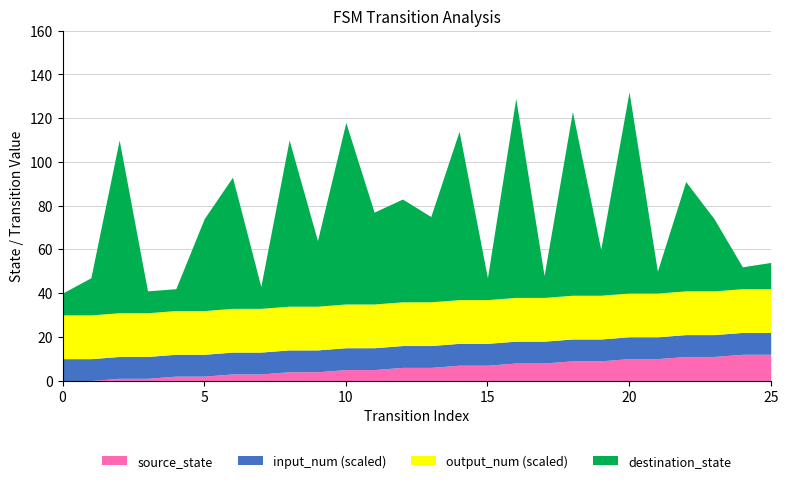

At which category does destination_state reach its first local peak?

2